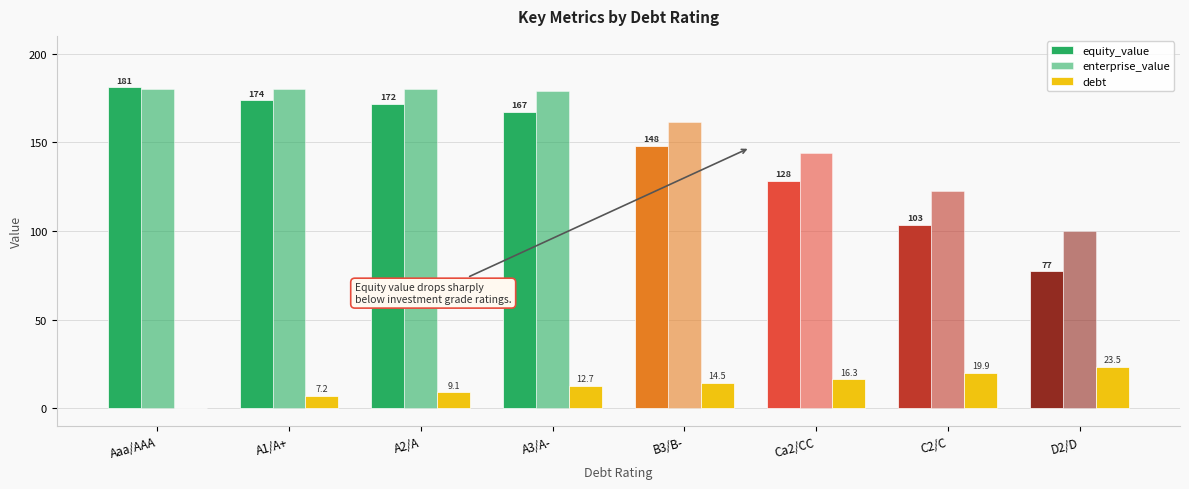

How many distinct data groups are displayed?

3